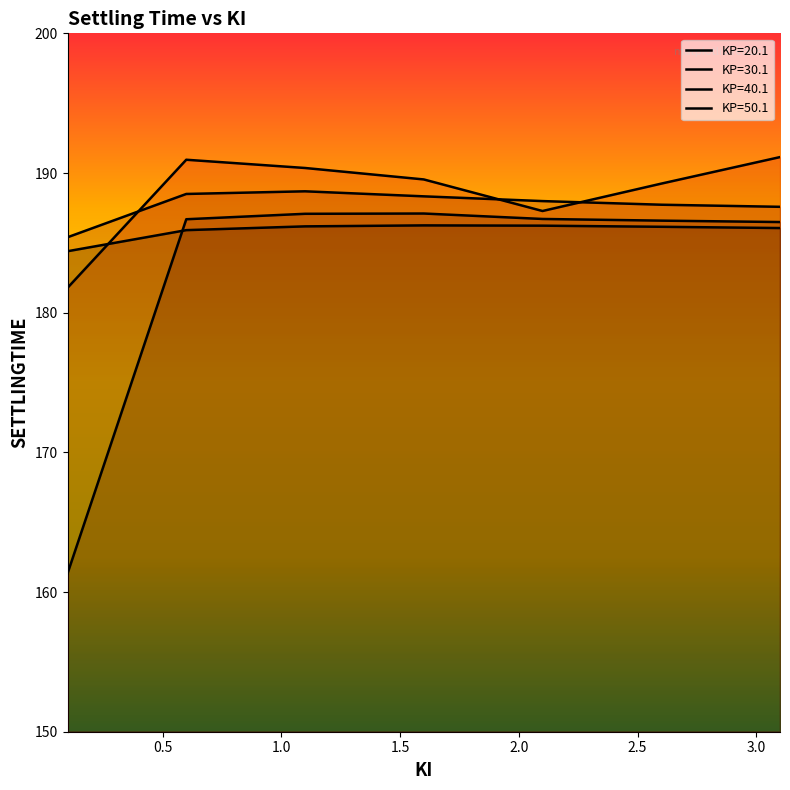

How many values in the KP=40.1 series are below 186?

1